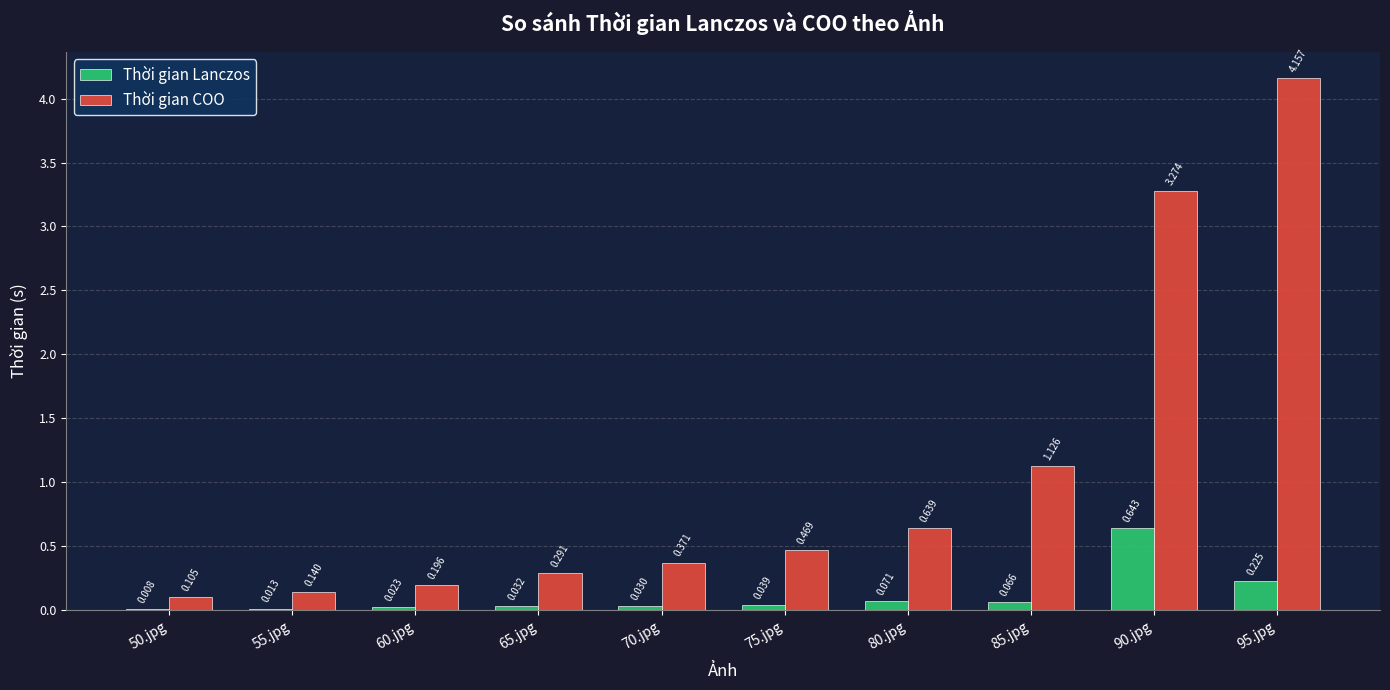

Does the chart contain stacked bars?

No